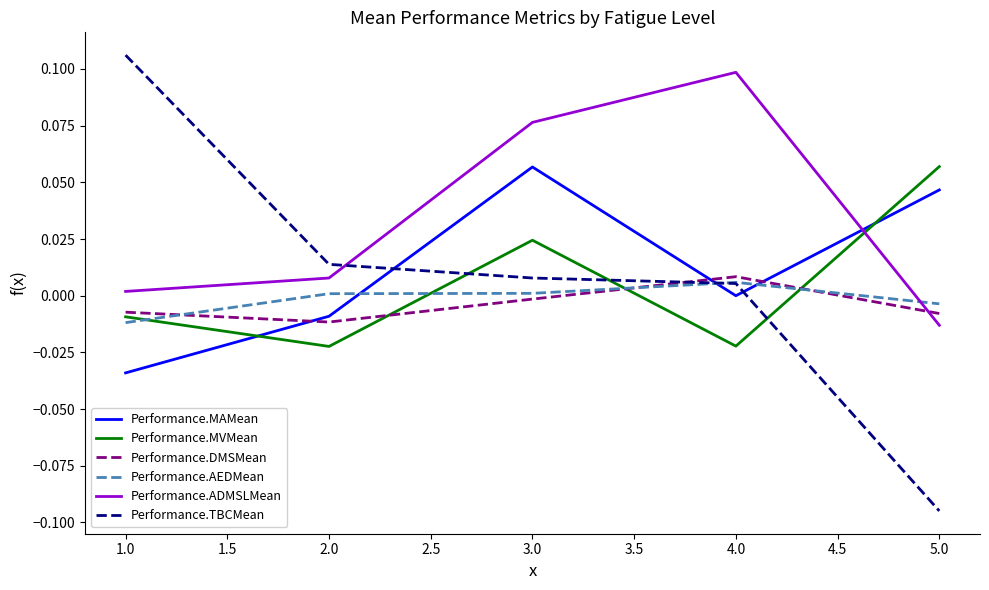

How many lines are shown in the chart?

6